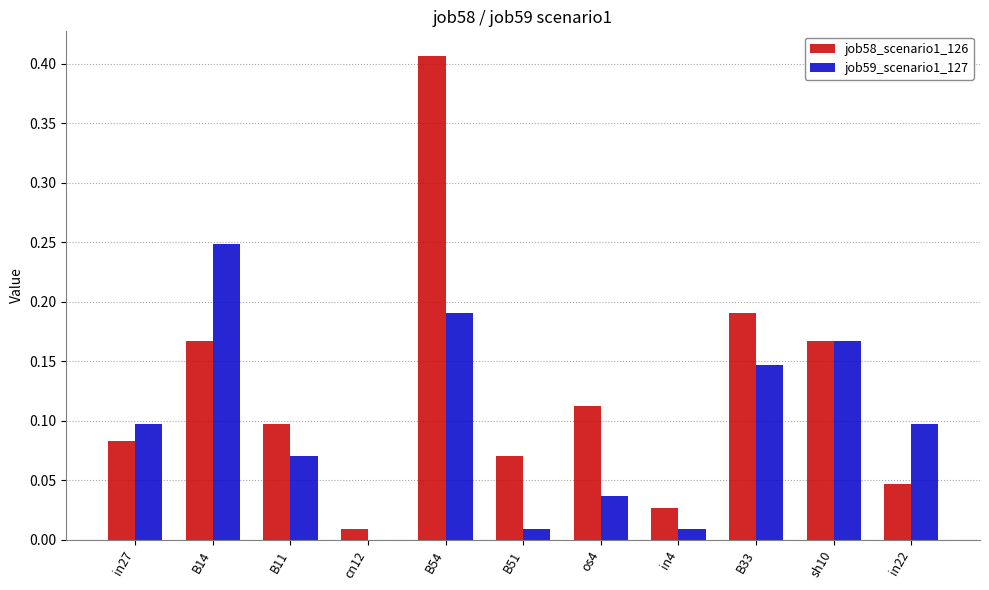

Which series changed the most between B51 and in4?

job58_scenario1_126